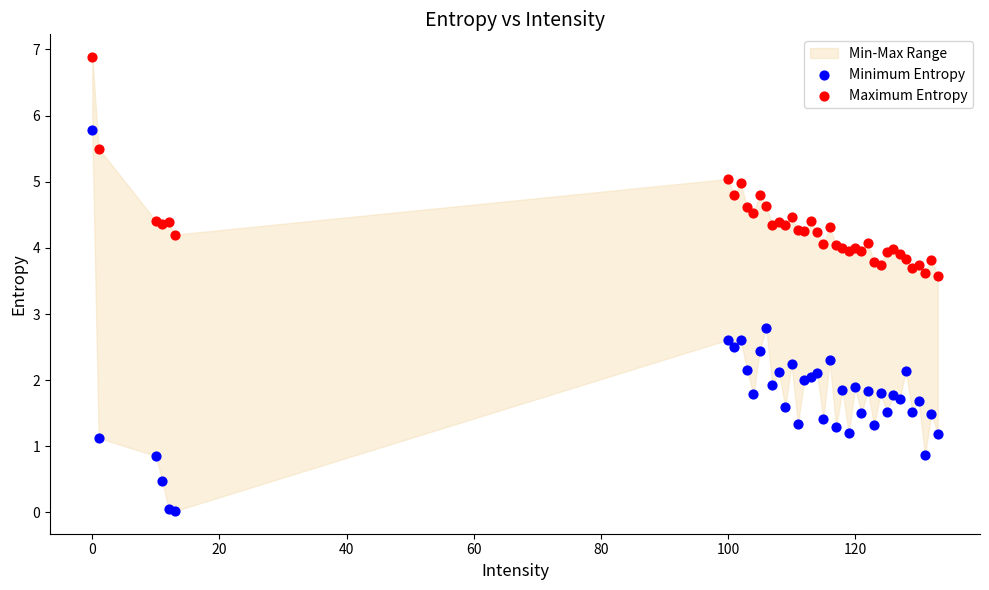

Which series reaches the maximum Y coordinate?

Maximum Entropy